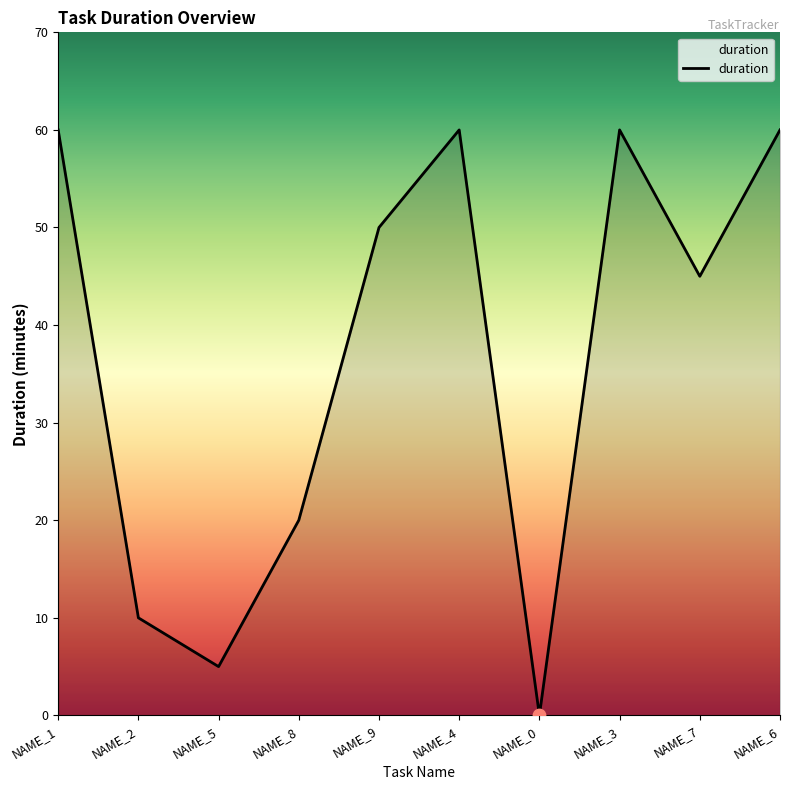

Between NAME_7 and NAME_4, which is larger?

NAME_4